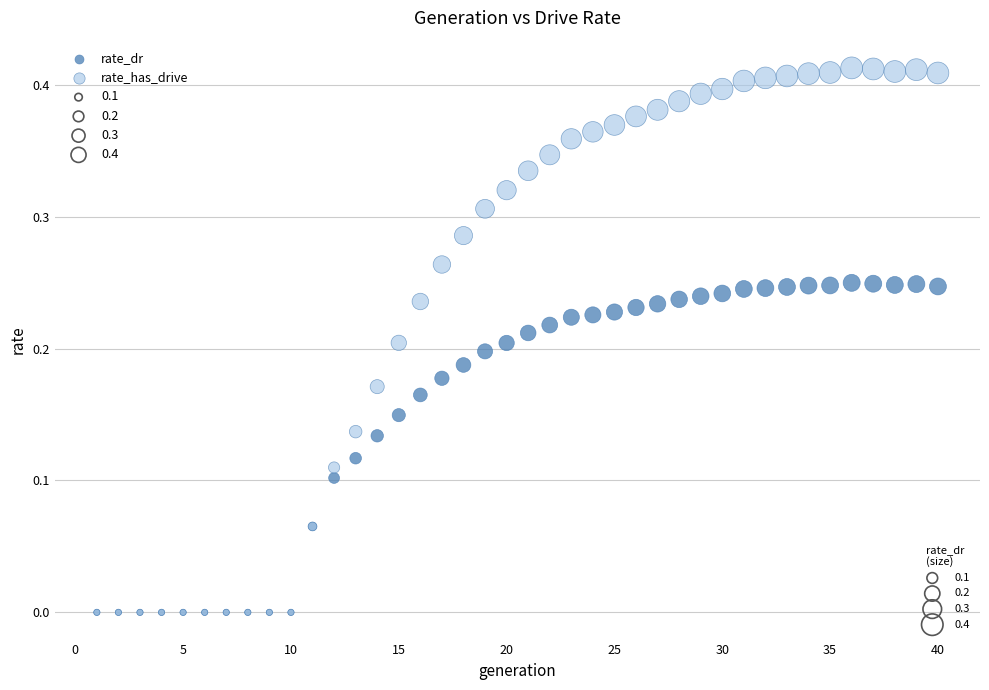

Which series reaches the maximum Y coordinate?

rate_has_drive